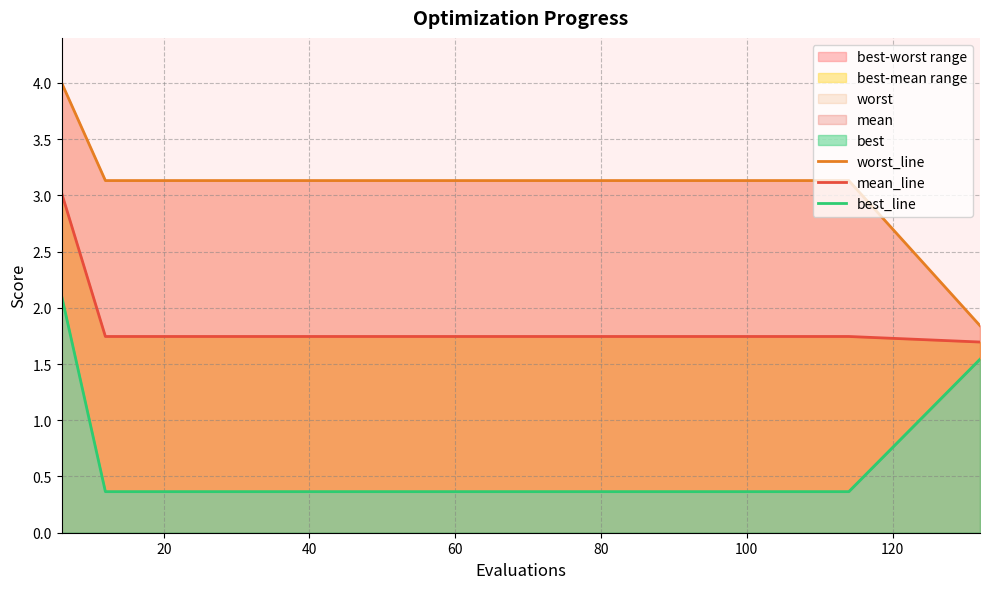

List the series in order of their overall mean, lowest first.

best_line, mean_line, worst_line